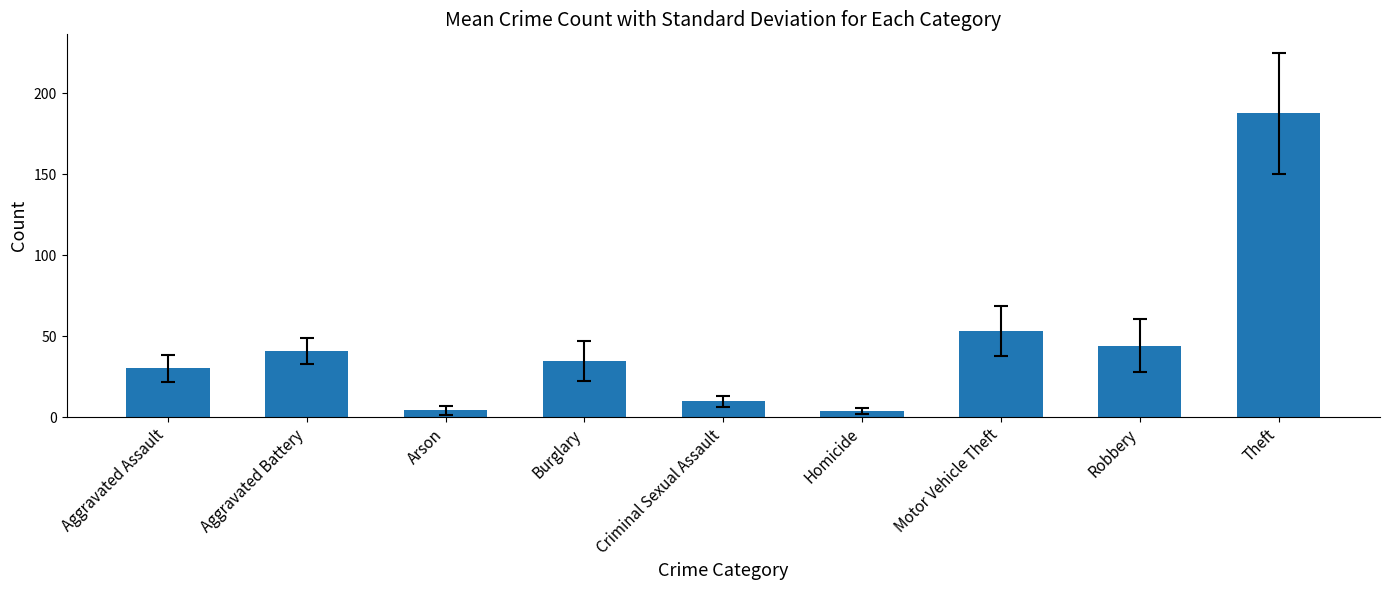

What is the sum of all values?

407.3